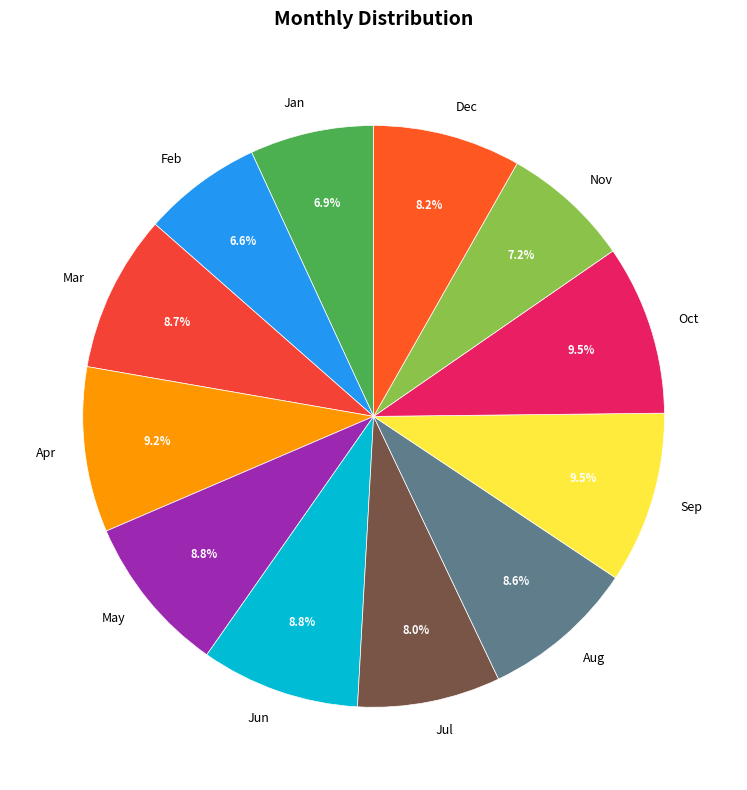

The Nov slice represents 7% of the pie. True or false?

True